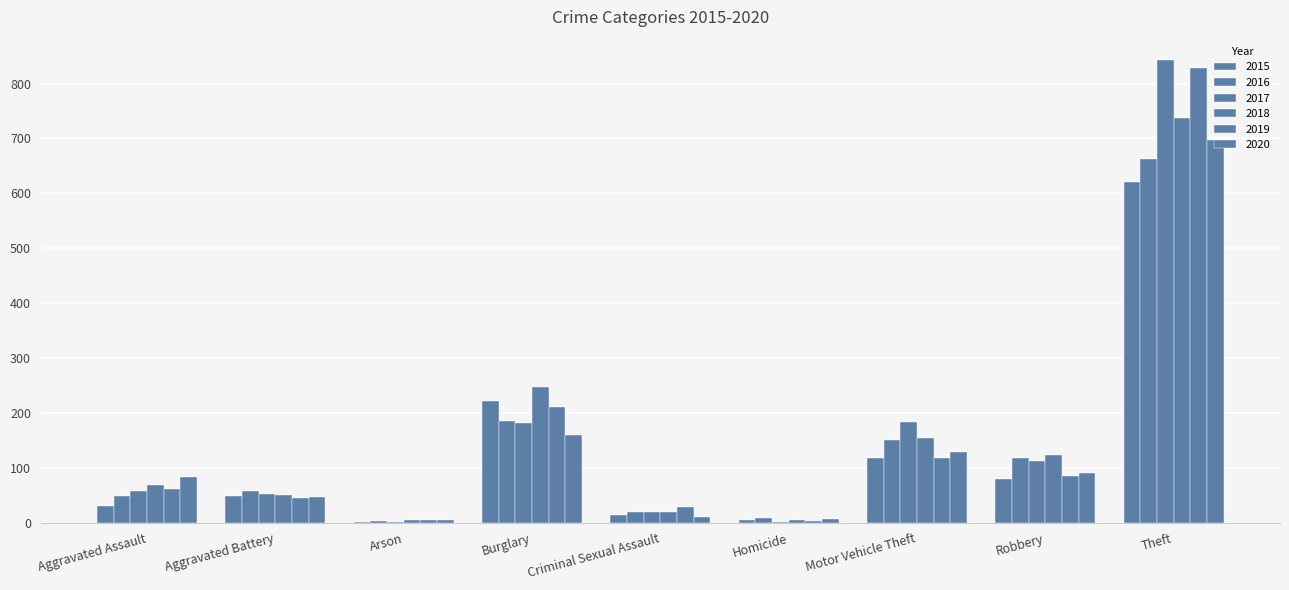

Which category has the highest value in the 2019 series?

Theft